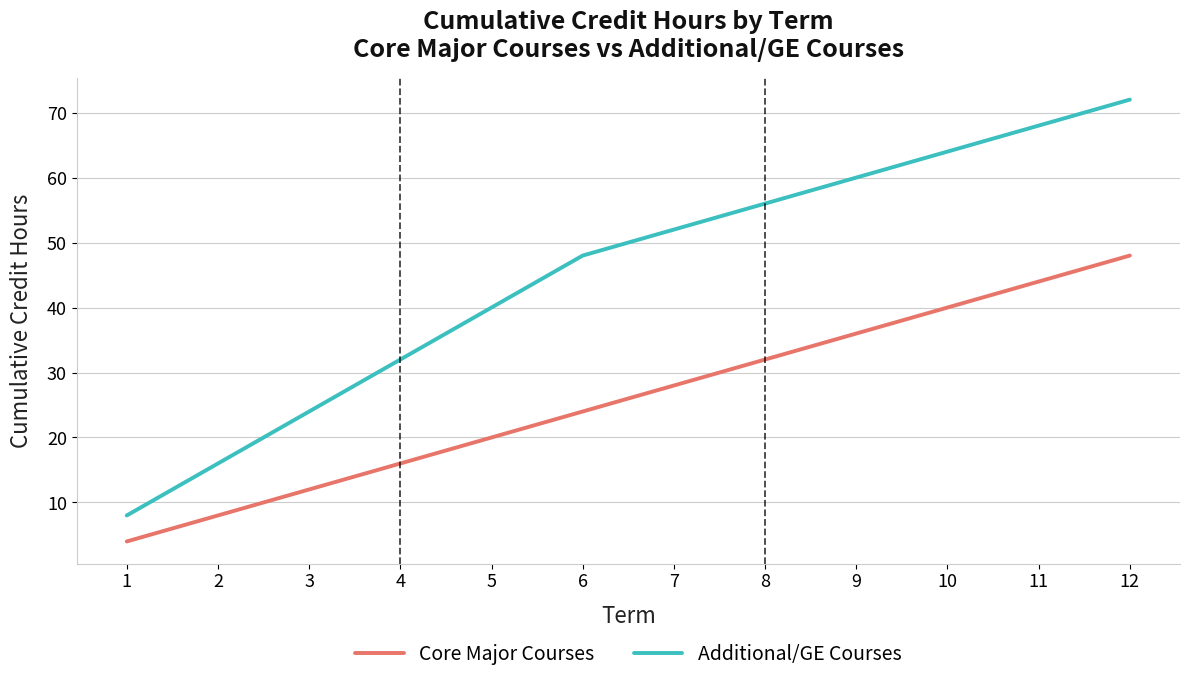

What is the sum of all Additional/GE Courses values?

540